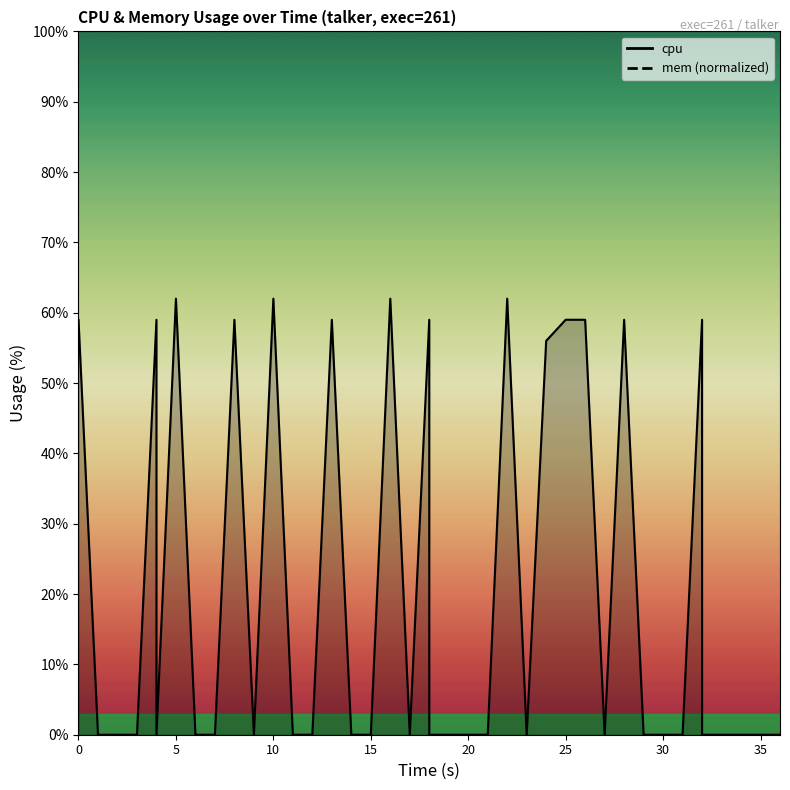

How many points are higher than both their immediate neighbors (excluding endpoints)?

10